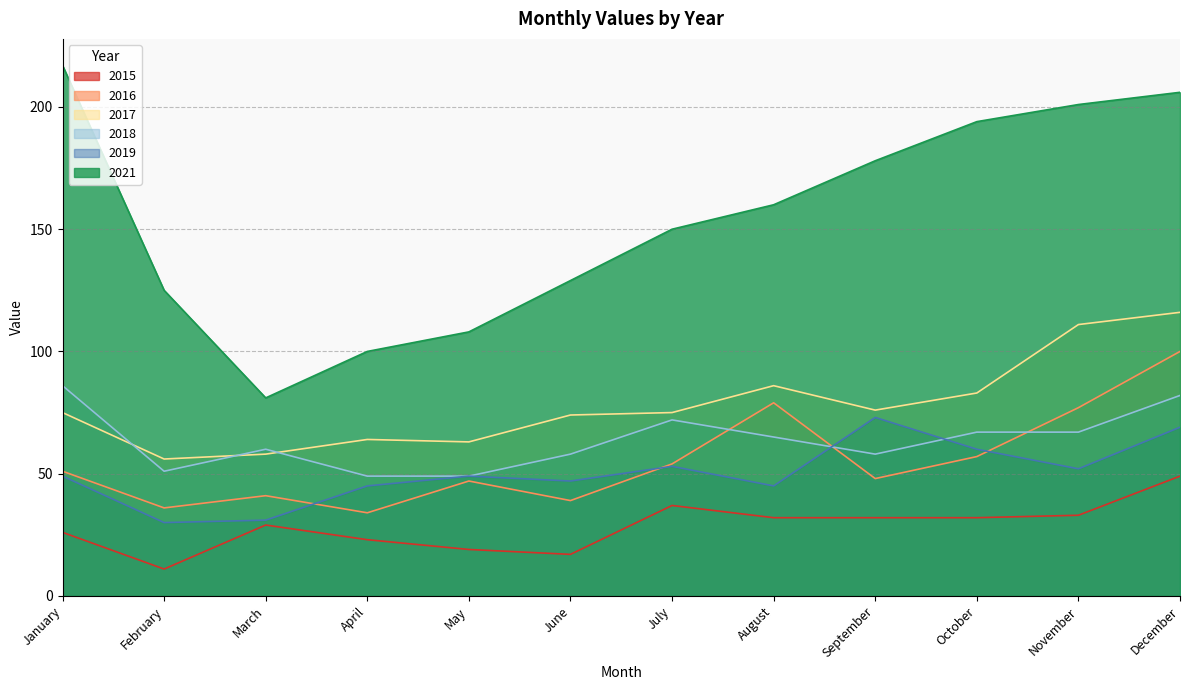

What is the sum of the 2019 values at August and July?

98